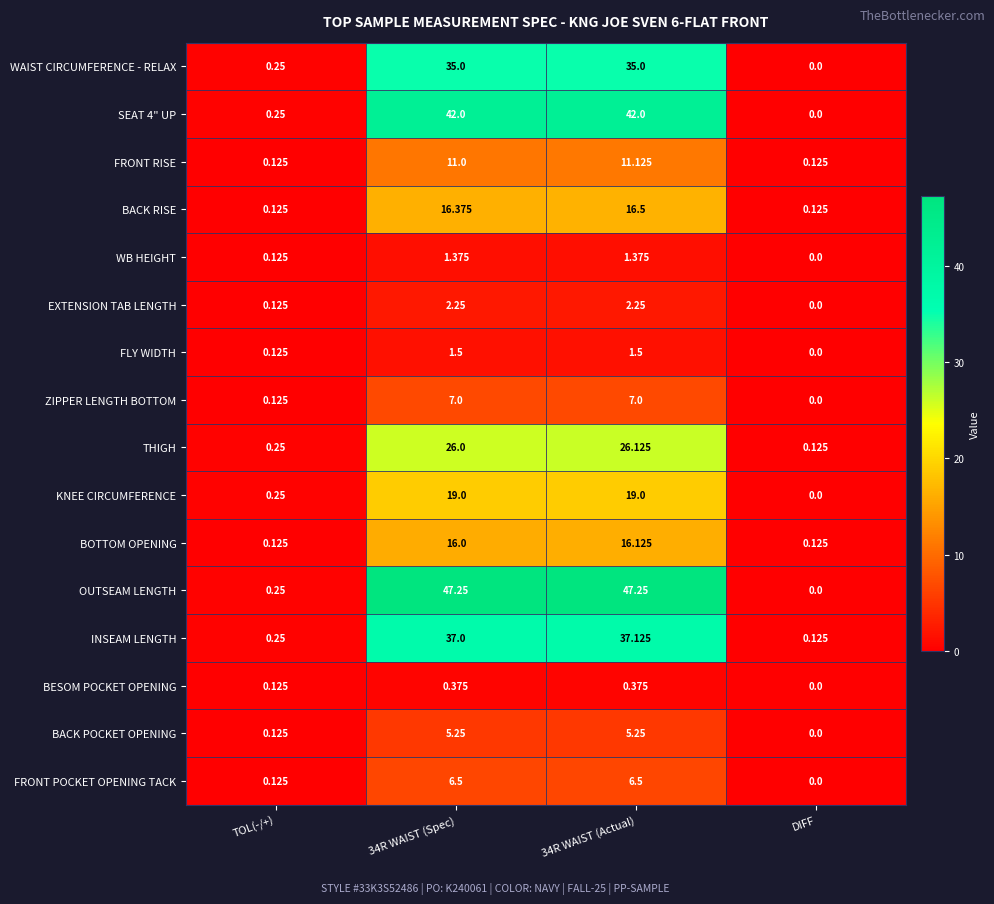

Which series has the widest spread of values?

OUTSEAM LENGTH